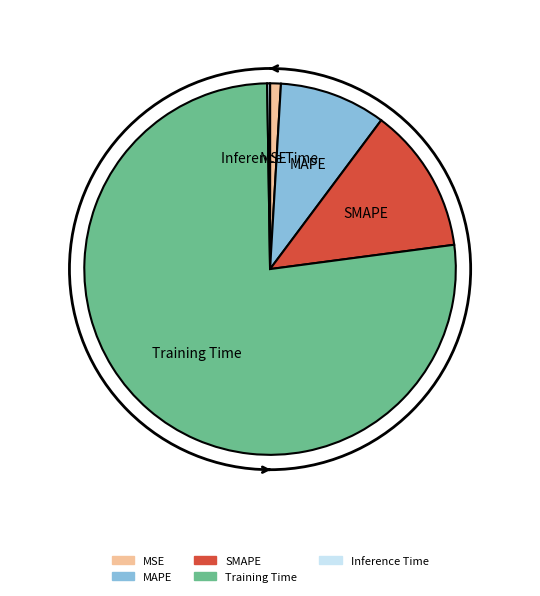

Which slice is the largest?

Training Time